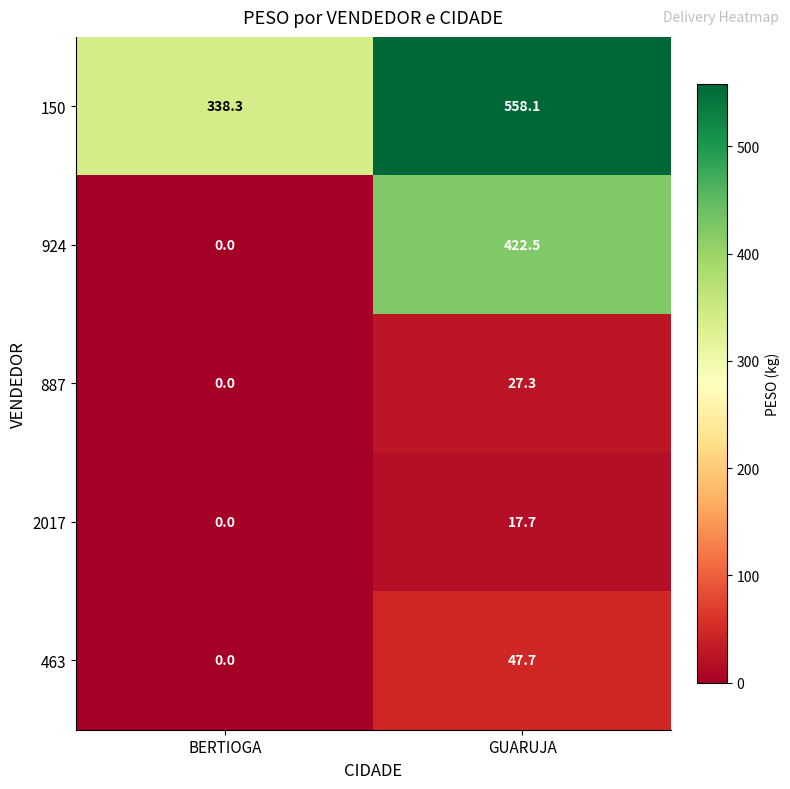

What is the sum of all 924 values?

422.5